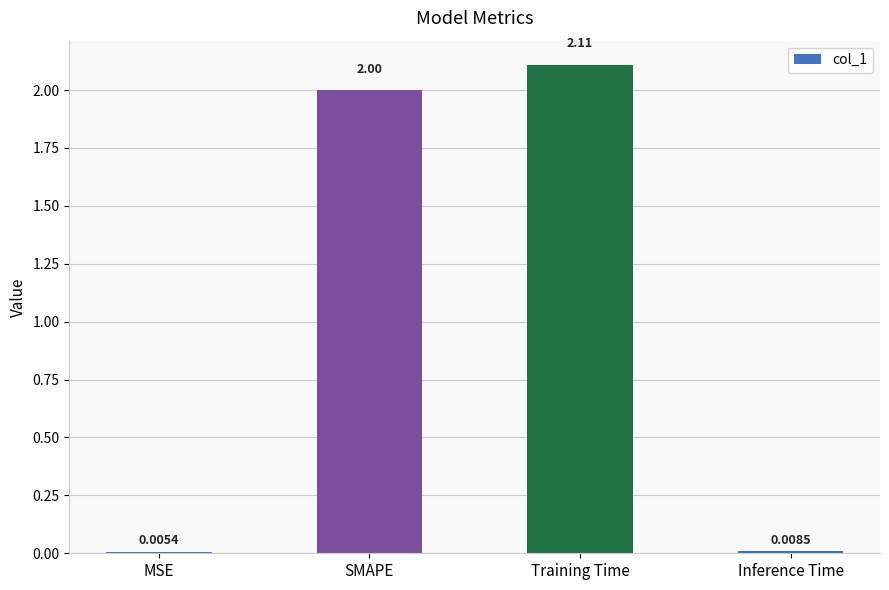

Which has a higher value, MSE or SMAPE?

SMAPE